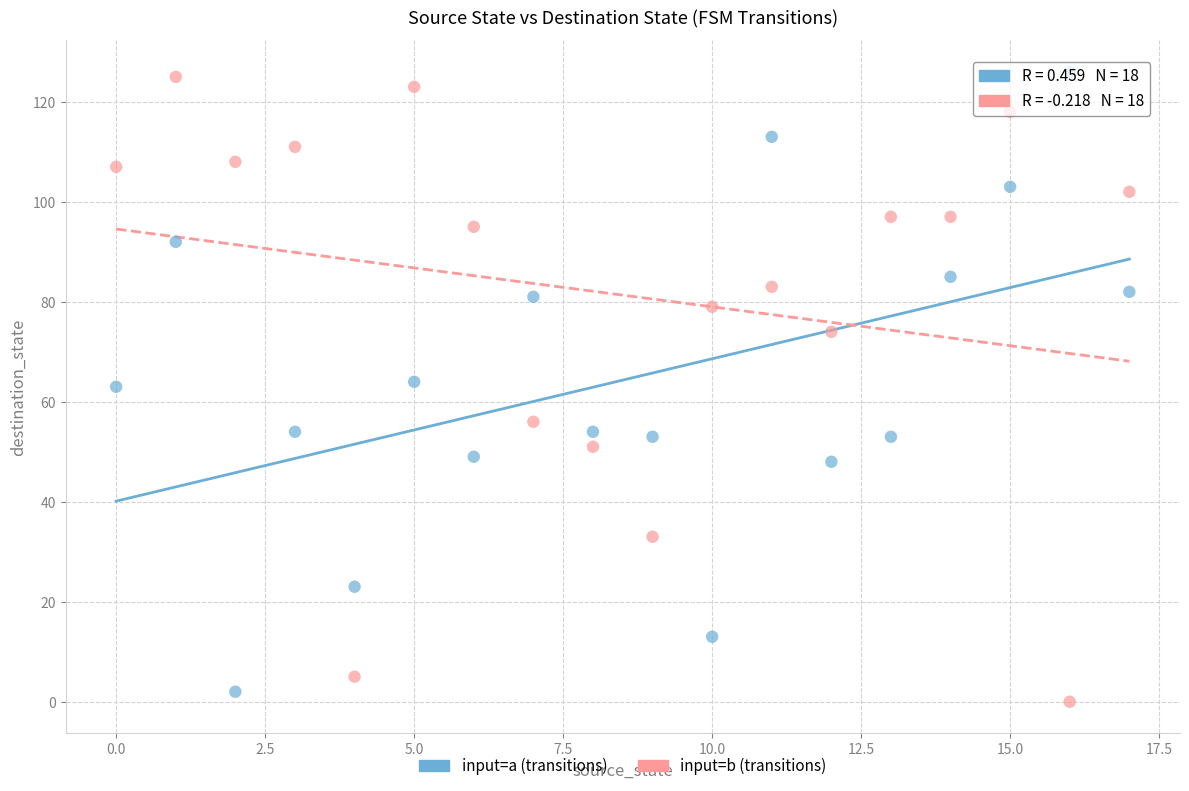

Across all data points, what is the range of Y values (max minus min)?

126